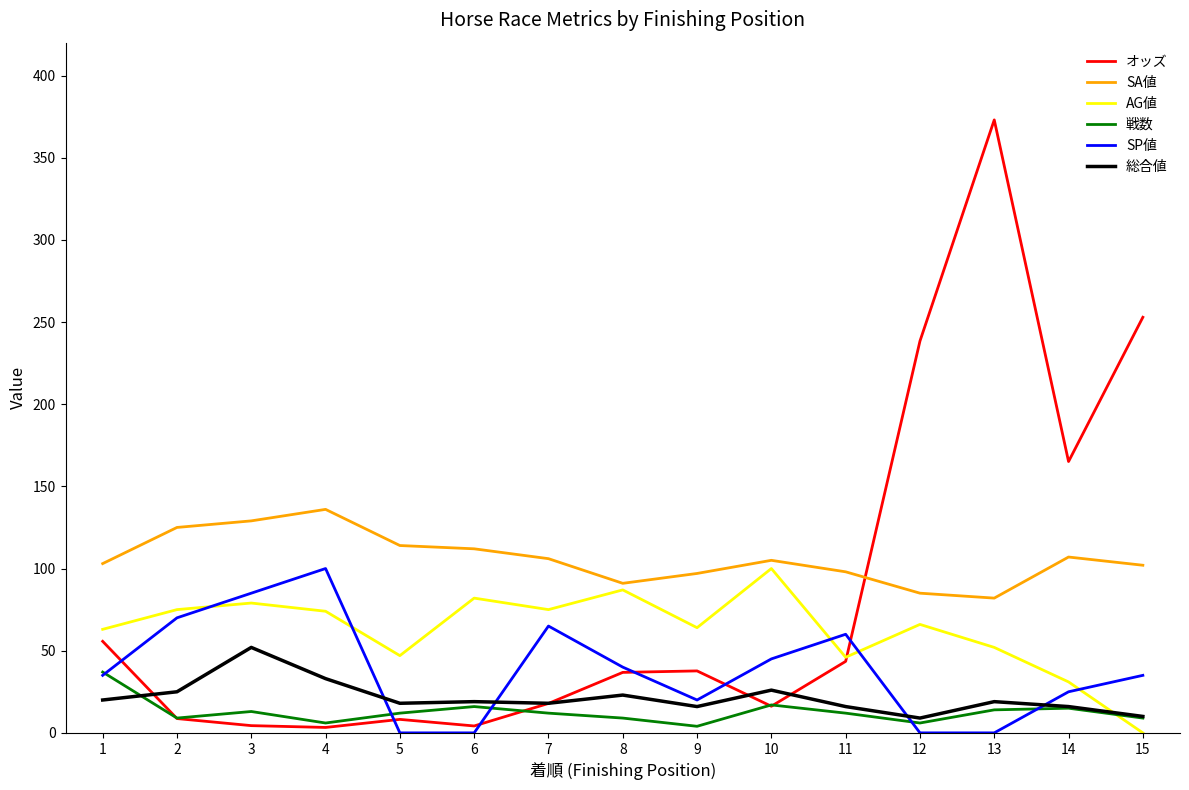

True or false: 戦数 and 総合値 cross at least once.

True